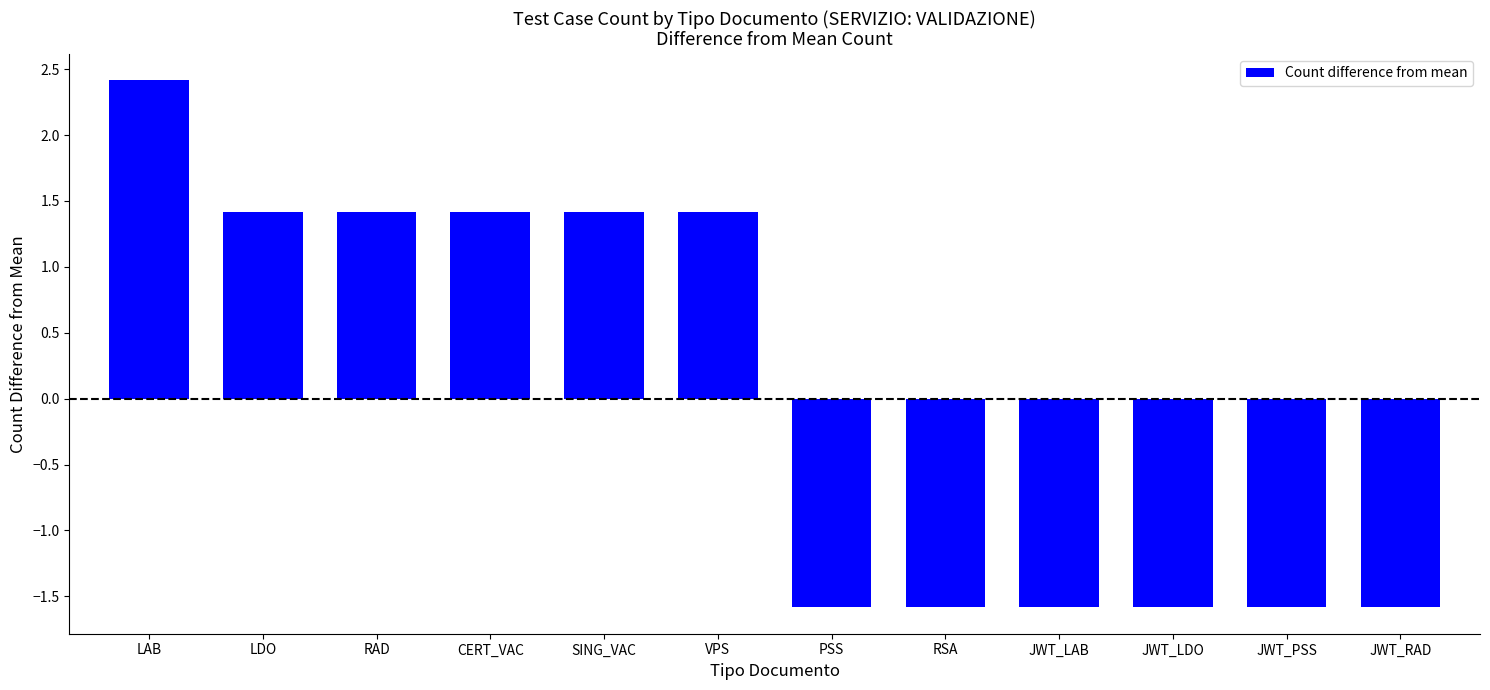

What value does the data have at RSA?

-1.6